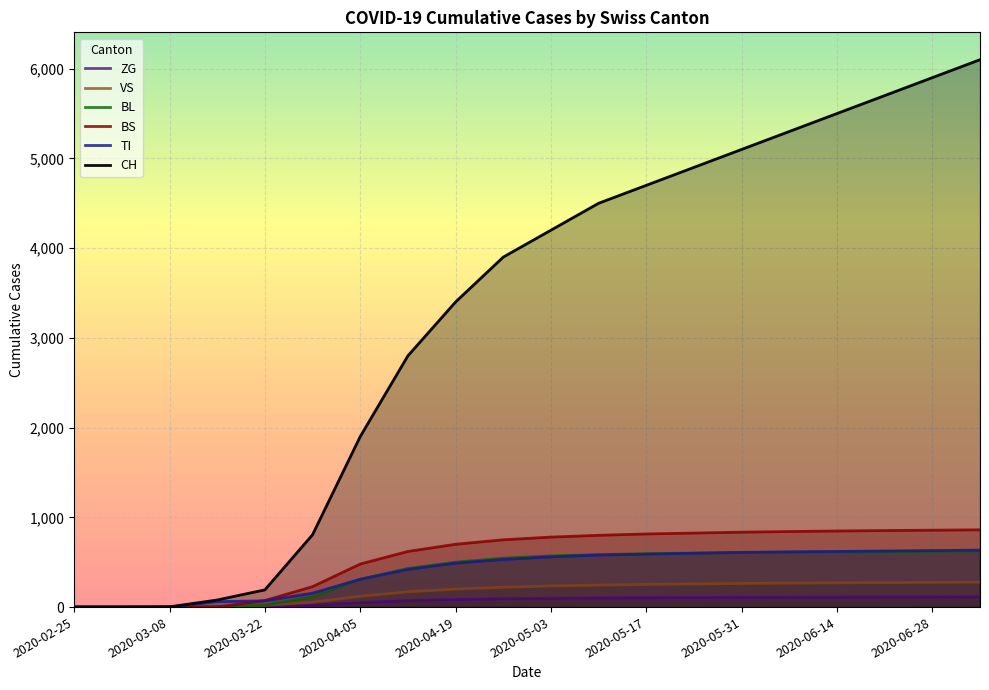

Reading right to left, transcribe all the data shown in this chart.

ZG: 114	113	112	111	110	109	107	105	102	98	93	85	72	50	21	5	0	0	0	0
VS: 277	275	273	270	267	263	258	252	245	235	220	200	170	120	54	19	6	0	0	0
BL: 626	623	620	617	613	608	602	595	585	570	545	500	430	310	115	21	5	0	0	0
BS: 861	857	853	848	842	835	825	815	800	780	750	700	620	480	228	73	0	0	0	0
TI: 635	630	625	620	615	610	600	590	580	560	530	490	420	310	155	70	61	0	0	0
CH: 6100	5900	5700	5500	5300	5100	4900	4700	4500	4200	3900	3400	2800	1900	806	192	79	3	0	0